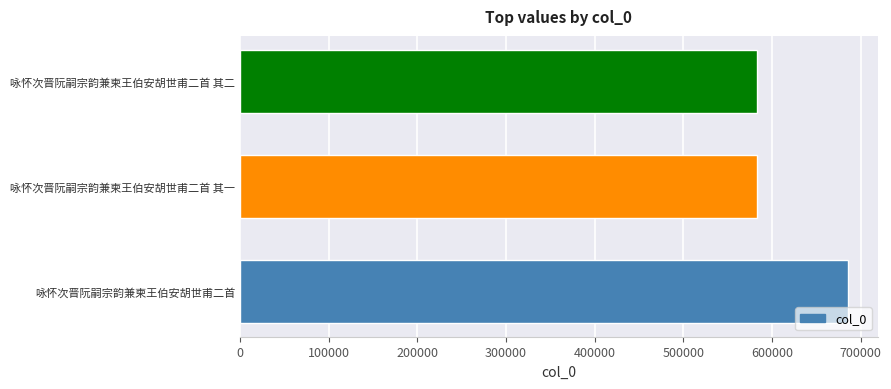

What is the minimum value shown in the chart?

583223